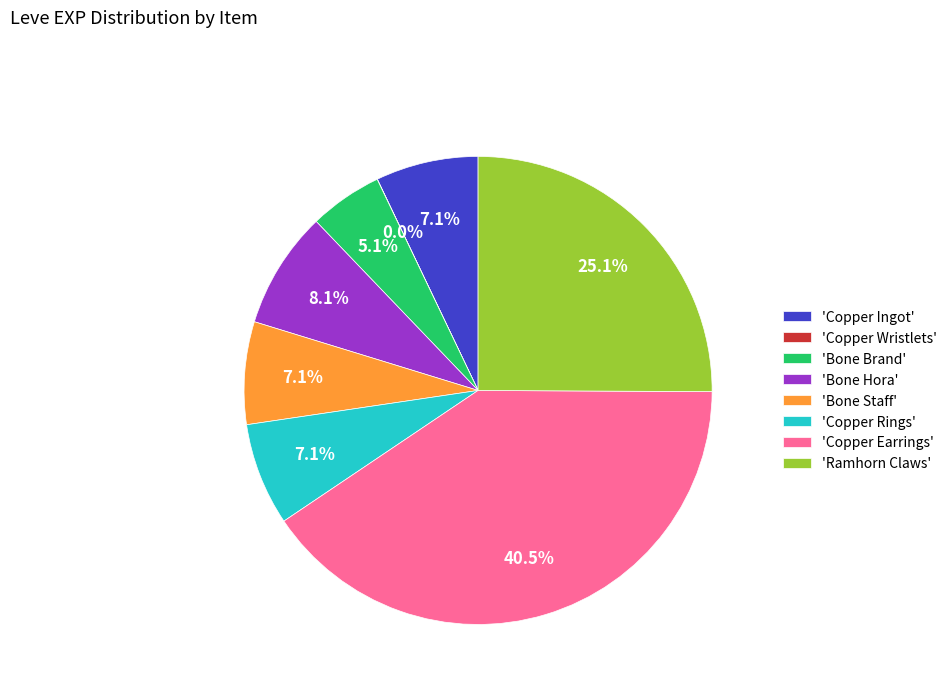

What percentage is NOT represented by 'Bone Staff'?

92.9%